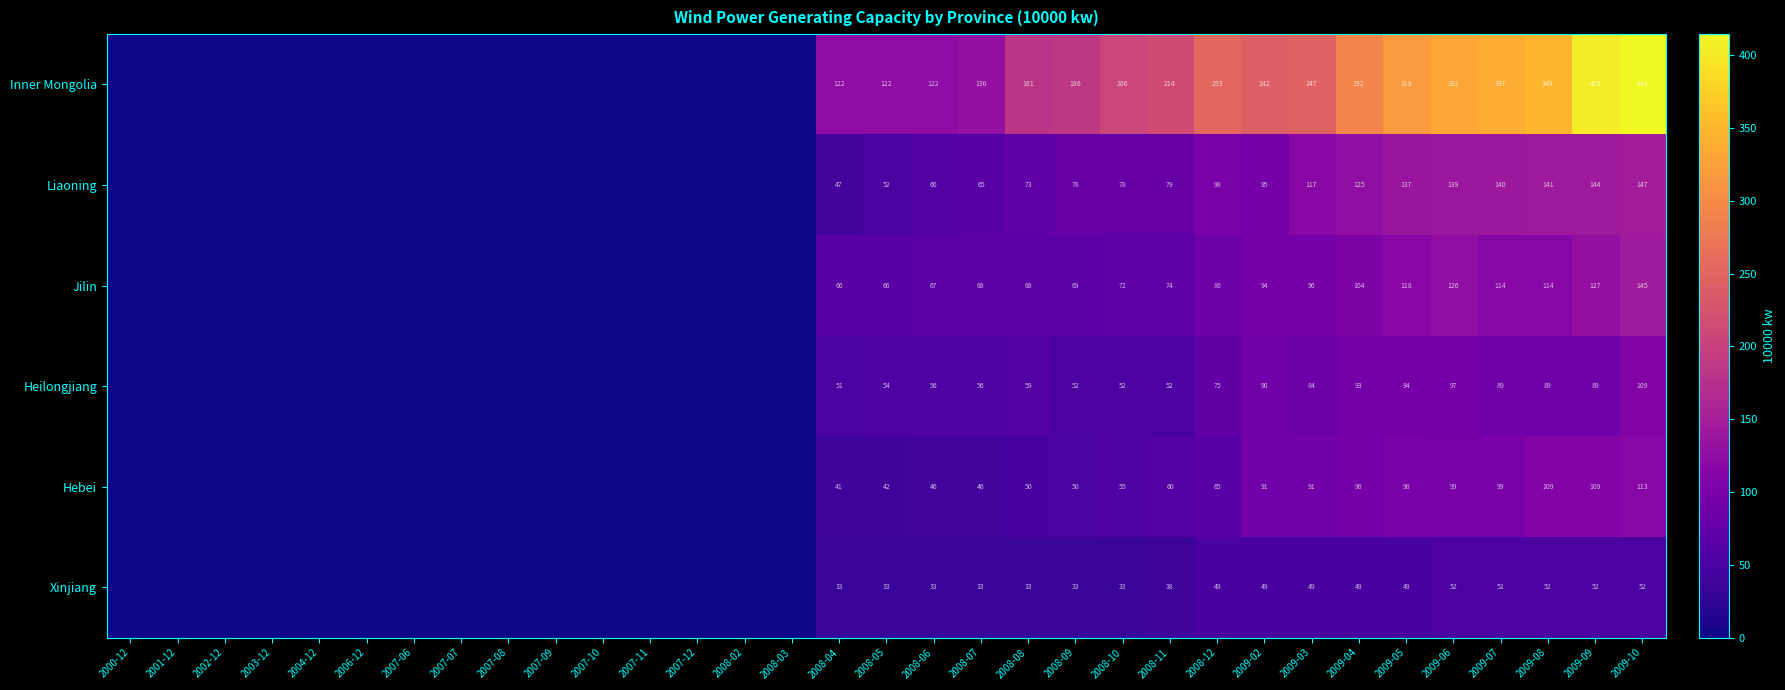

At 2008-05, list the series in order from largest to smallest.

Inner Mongolia, Jilin, Heilongjiang, Liaoning, Hebei, Xinjiang